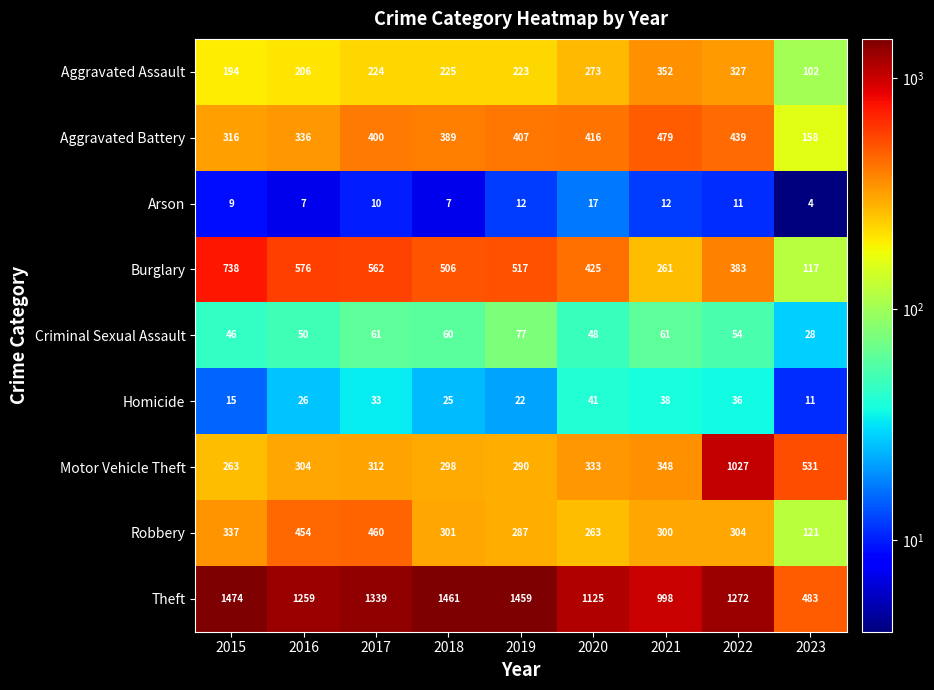

Rank the series at 2023 from lowest to highest value.

Arson, Homicide, Criminal Sexual Assault, Aggravated Assault, Burglary, Robbery, Aggravated Battery, Theft, Motor Vehicle Theft